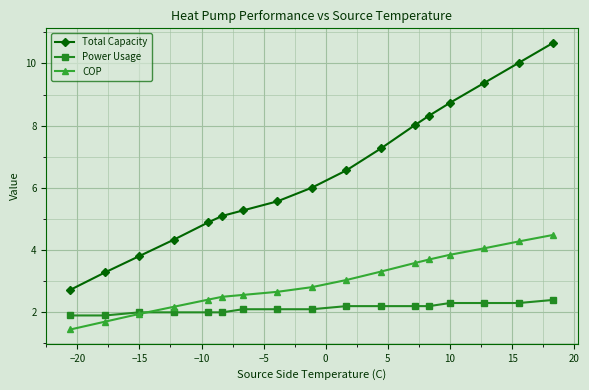

Rank the series by their average value, from highest to lowest.

Total Capacity, COP, Power Usage